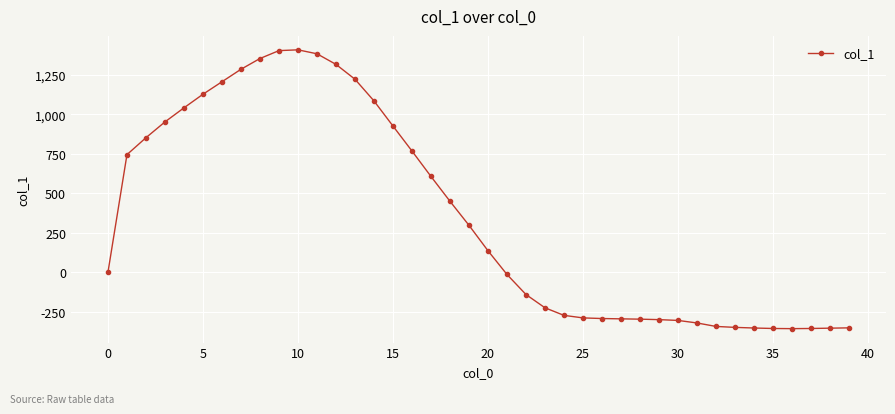

What is the sum of all values?

13971